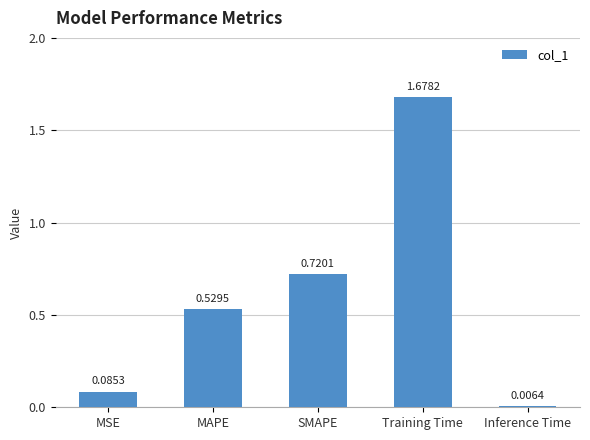

List the labels in order of value, largest first.

Training Time, SMAPE, MAPE, MSE, Inference Time